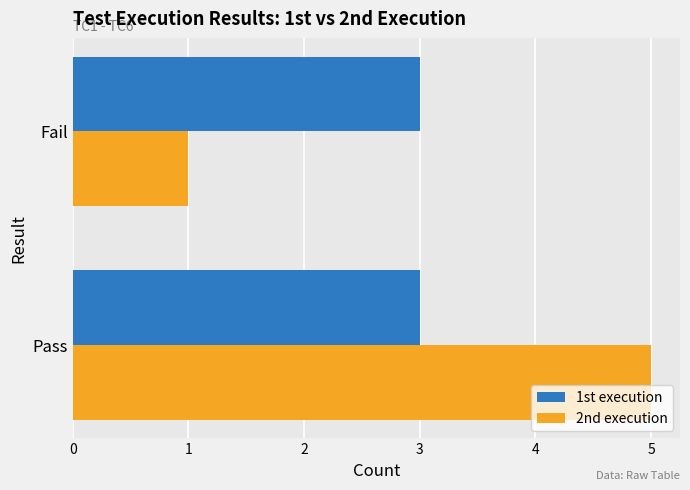

Which series has the largest range (max minus min)?

2nd execution